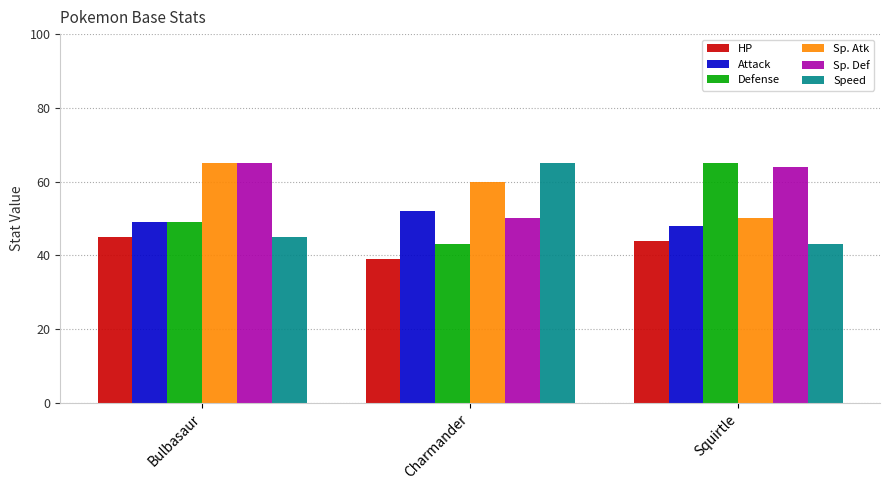

True or false: HP has a value of 72 at Bulbasaur.

False